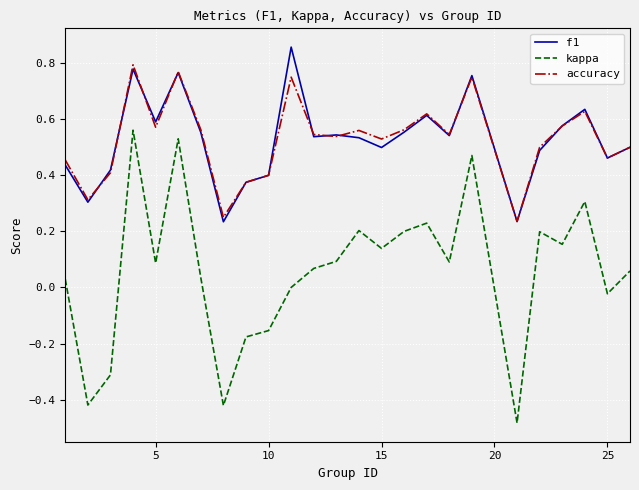

Which series has the widest spread of values?

kappa